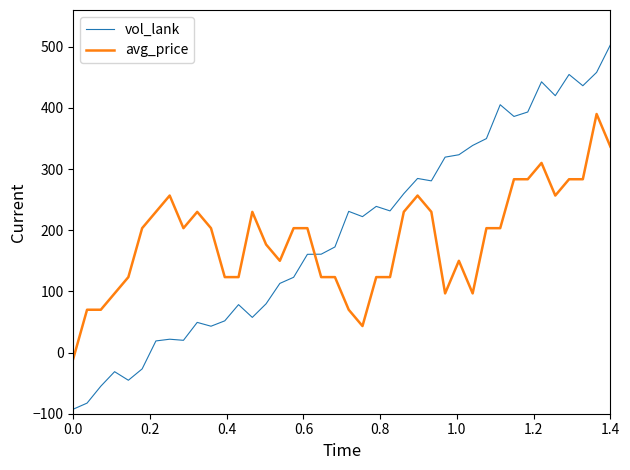

After their last crossing, which series has the higher values: vol_lank or avg_price?

vol_lank